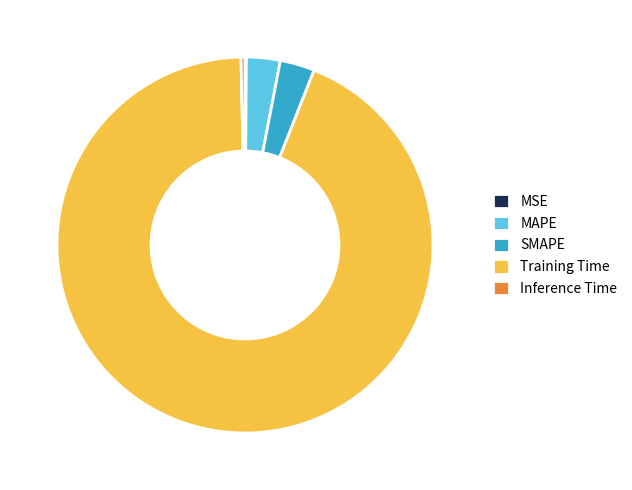

What is the largest slice in the pie chart?

Training Time